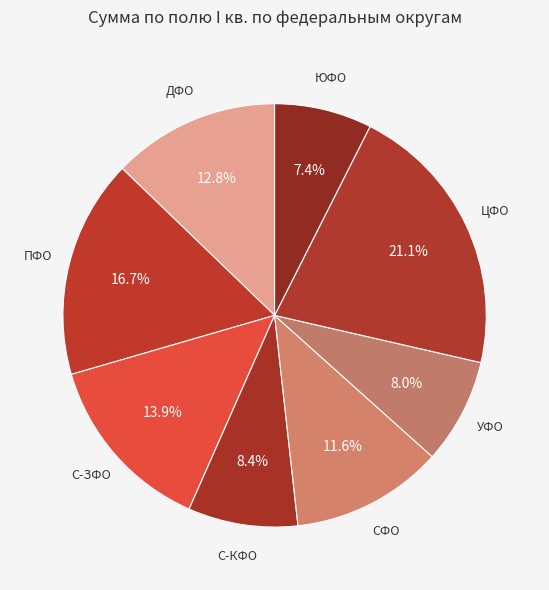

Does any single category account for the majority?

No